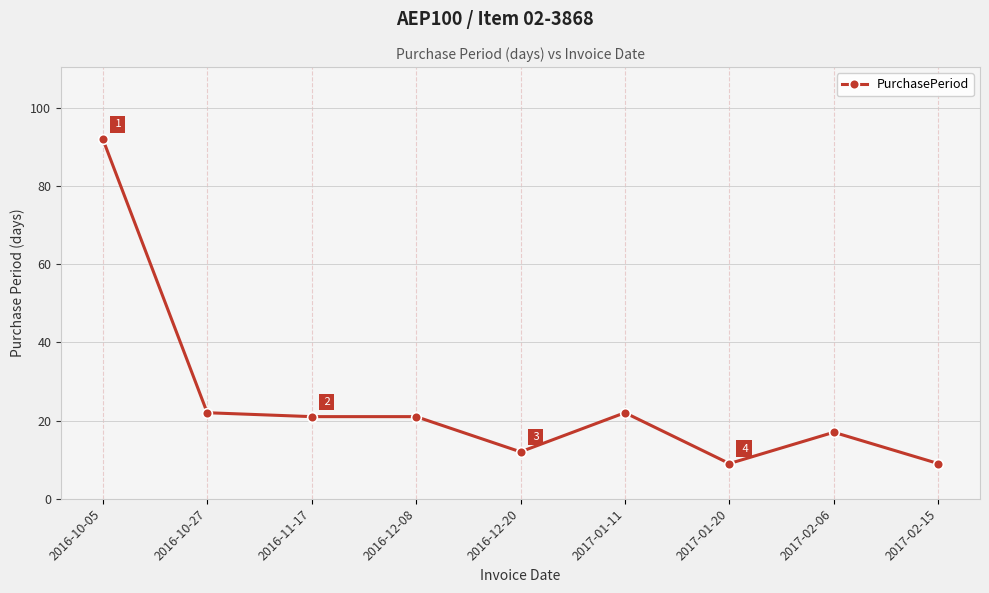

What is the smallest value displayed?

9